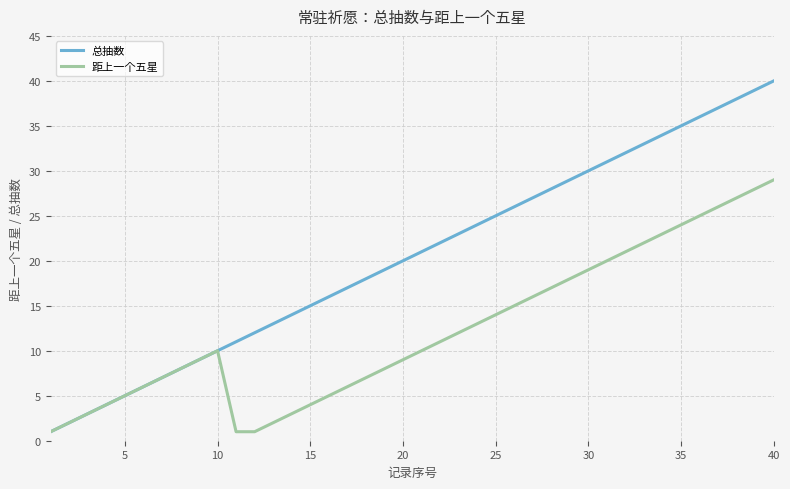

List the series in order of their peak value, highest first.

总抽数, 距上一个五星